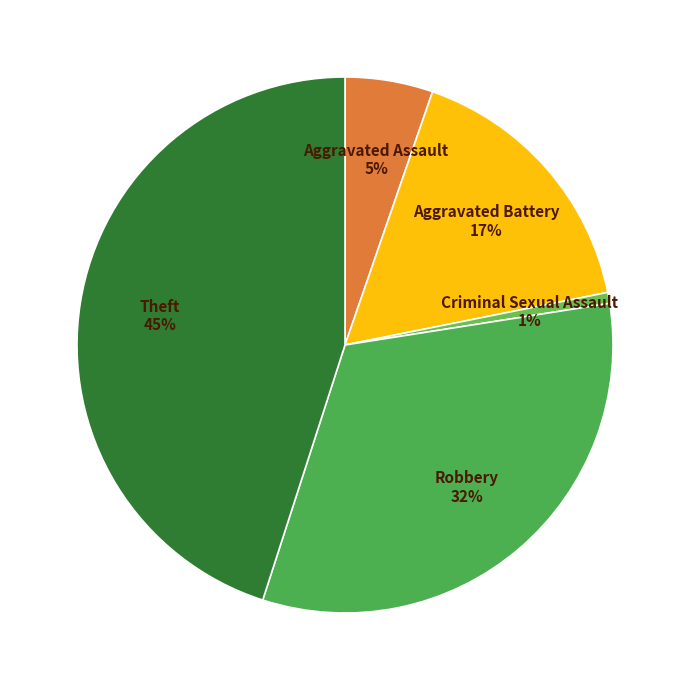

What percentage is the Theft slice, to the nearest percent?

45%